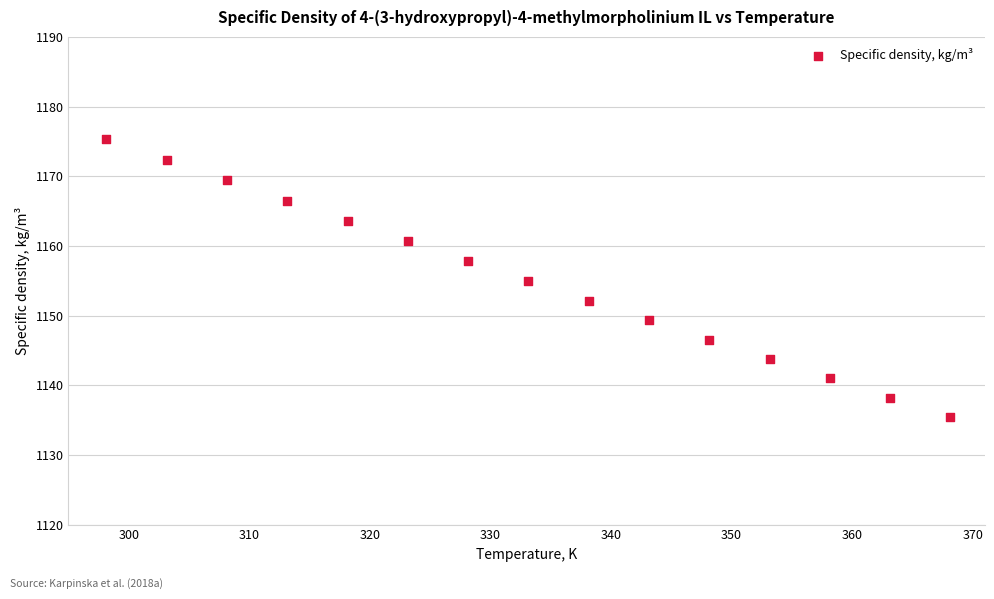

What is the range of Y values (max minus min)?

39.9